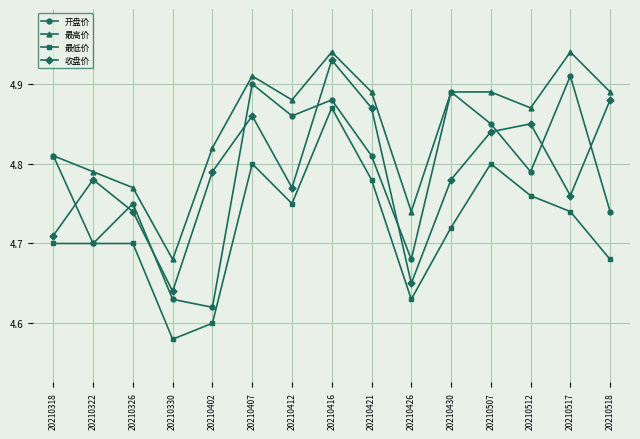

Rank the series by their maximum value, from highest to lowest.

最高价, 收盘价, 开盘价, 最低价